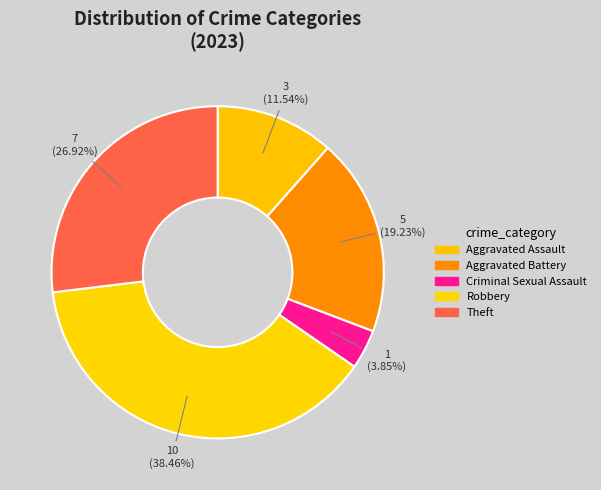

Which category has the biggest portion of the pie?

Robbery